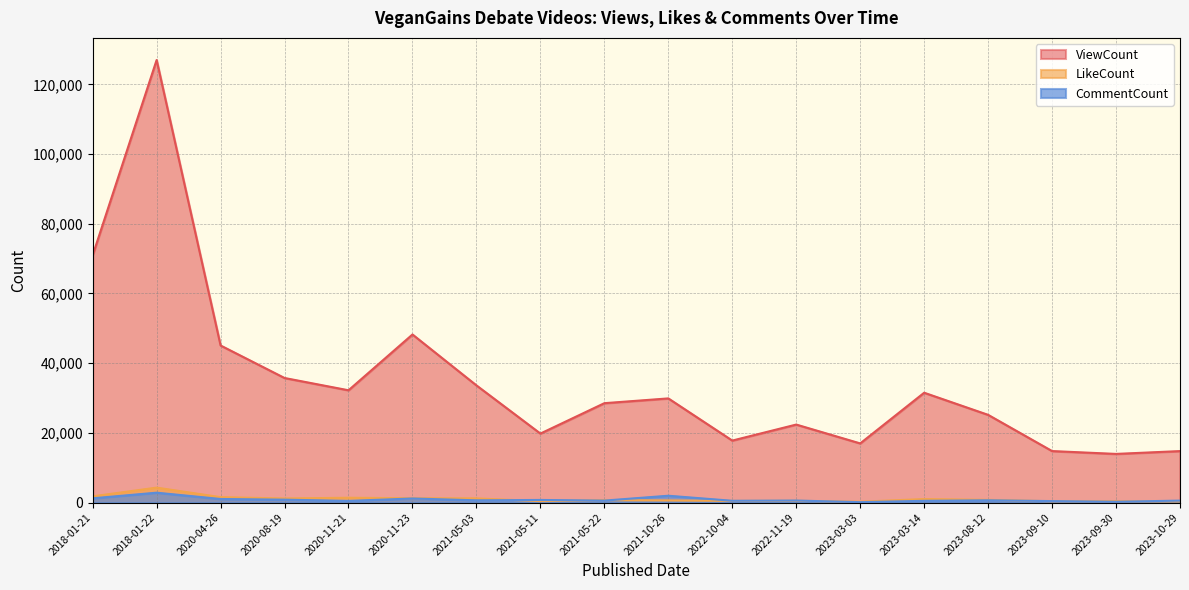

What is the label of the 6th point from the left?

2020-11-23